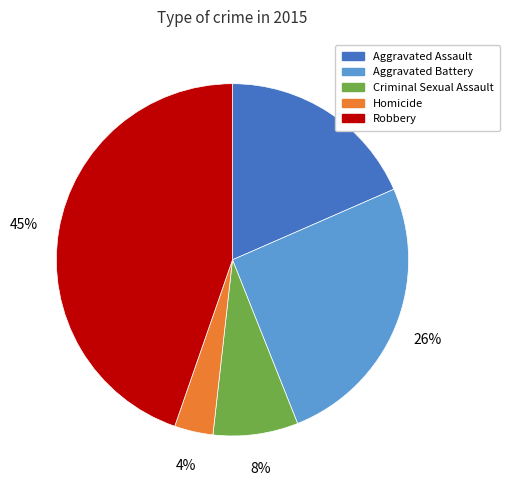

What is the smallest slice in the pie chart?

Homicide